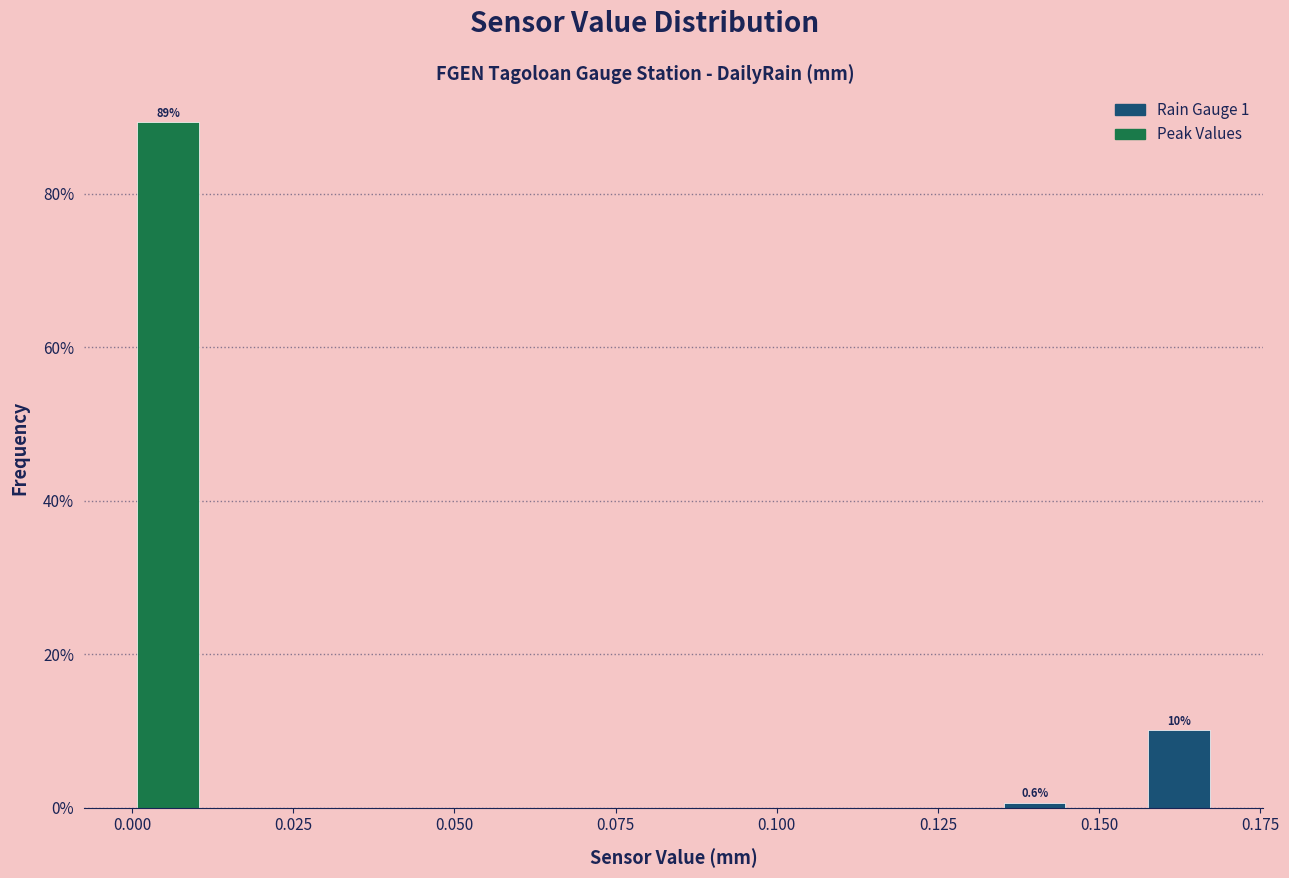

Around what value on the x-axis is the tallest bar? Give the approximate position of its centre, as read against the axis.

0.005